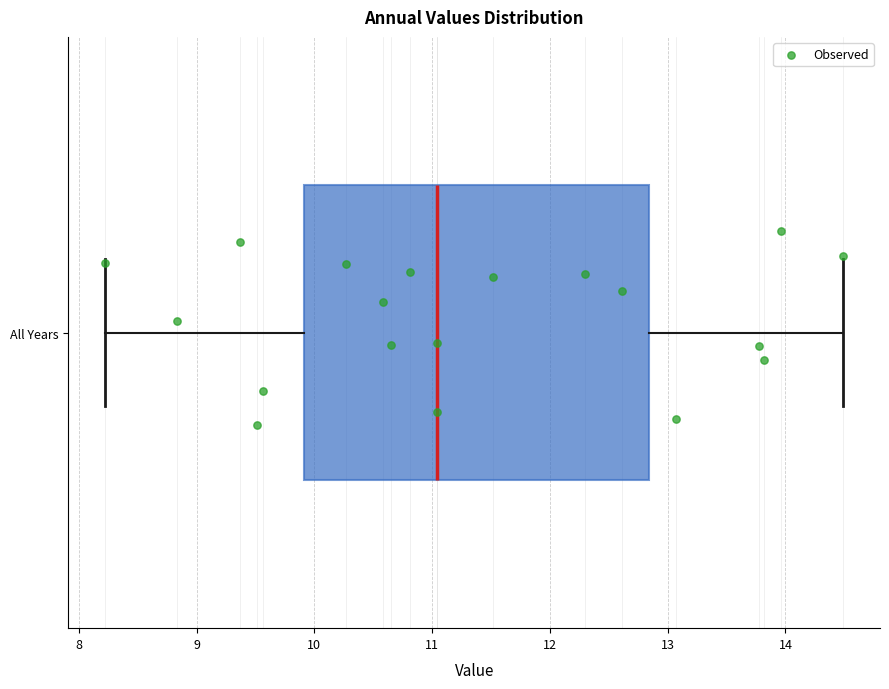

Where does the right whisker of the box for All Years end on the x-axis? The values are not printed on the chart, so give them approximately, as read against the axis.

14.5